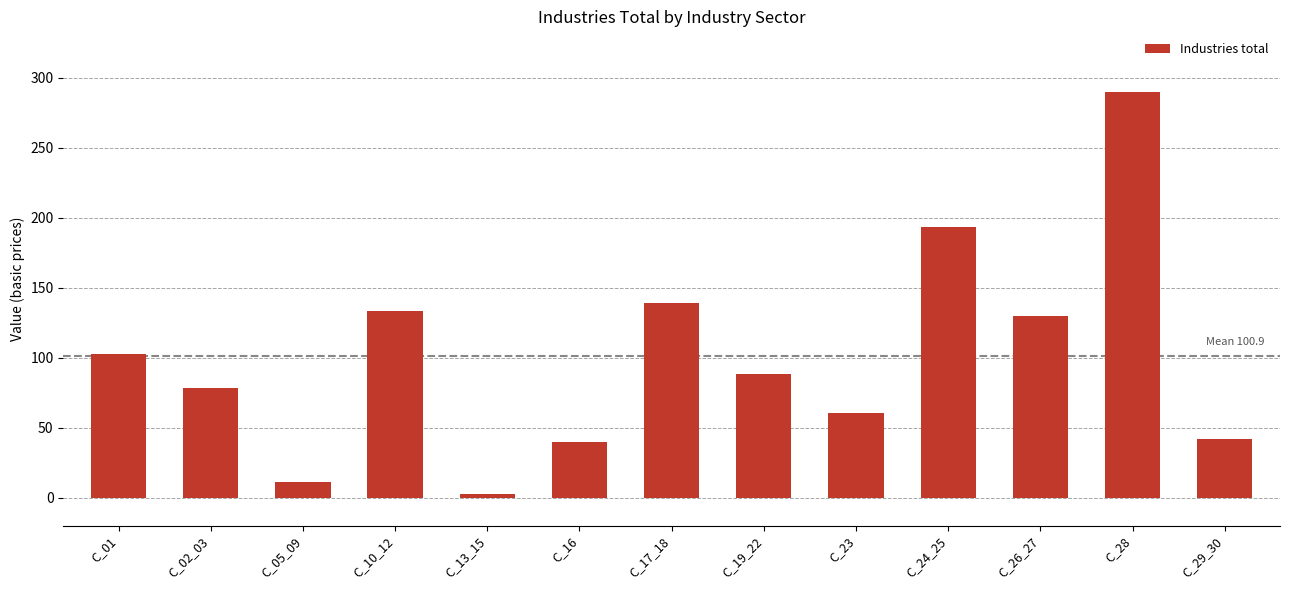

Approximately how many times larger is the value at C_19_22 compared to C_13_15?

33.3